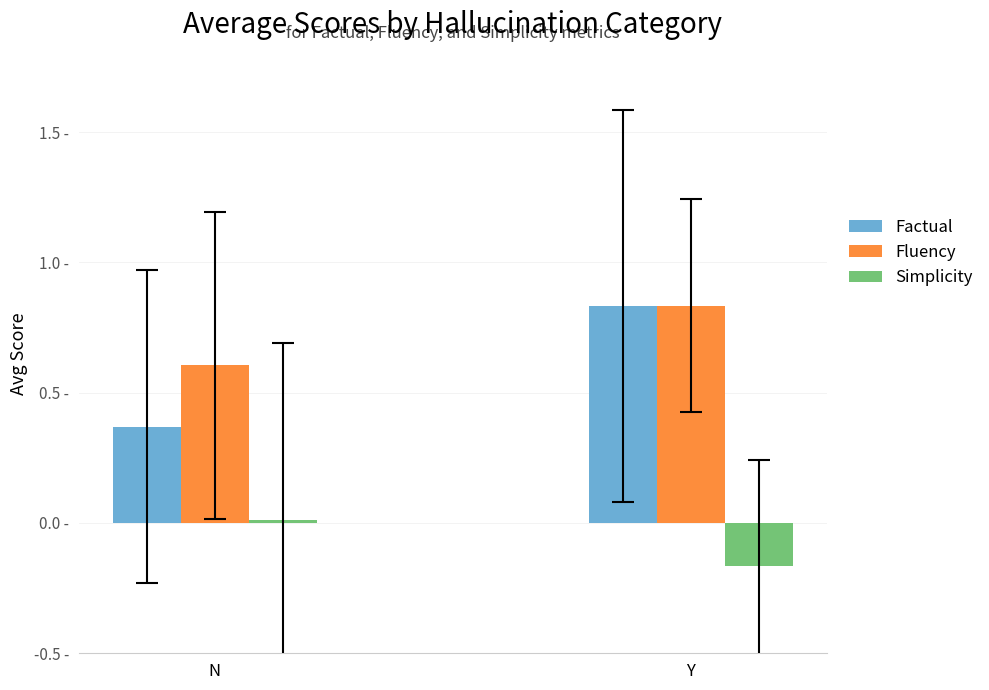

Is the value of Simplicity at Y greater than the value of Fluency at Y?

No